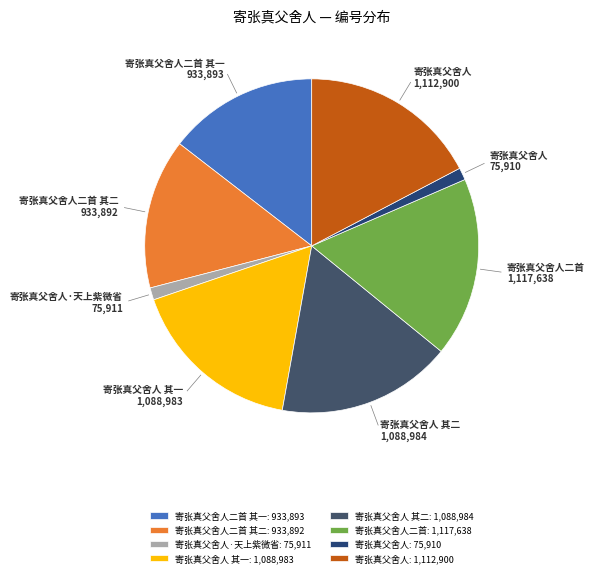

Count the number of slices in the pie.

8